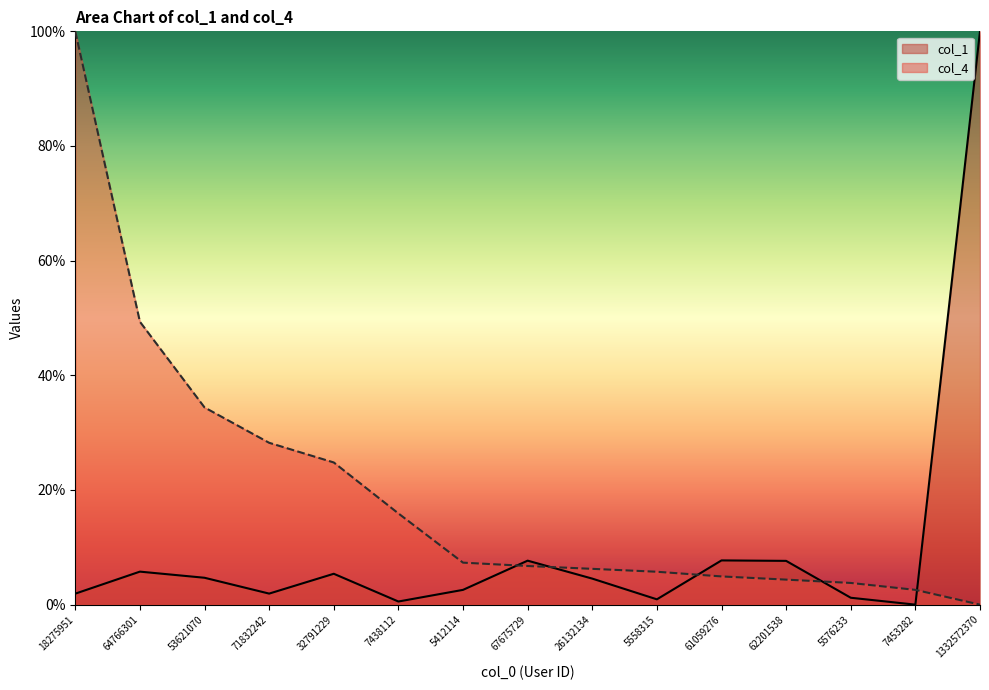

How many data points in col_1 are less than 4?

7